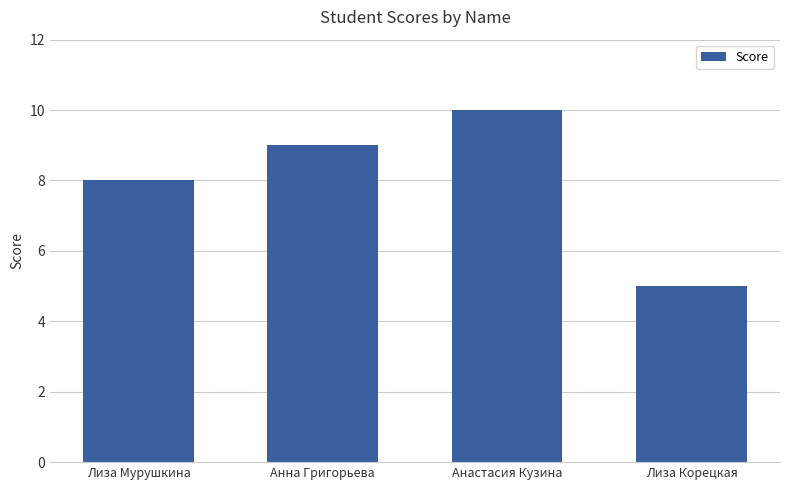

Reading right to left, what are all the values shown in this chart?

5	10	9	8